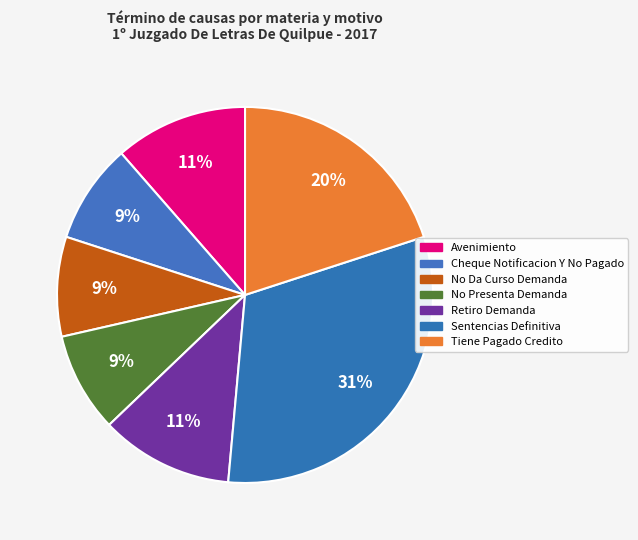

Count the number of slices in the pie.

7